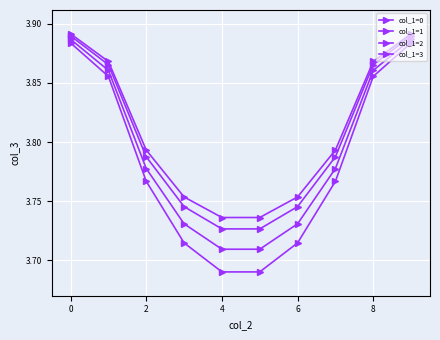

At how many categories does at least one series exceed 3?

10